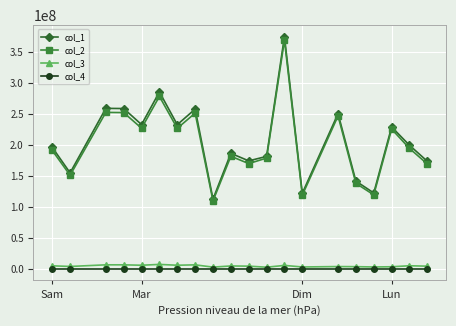

True or false: col_3 has more than 0 interior local peaks.

True